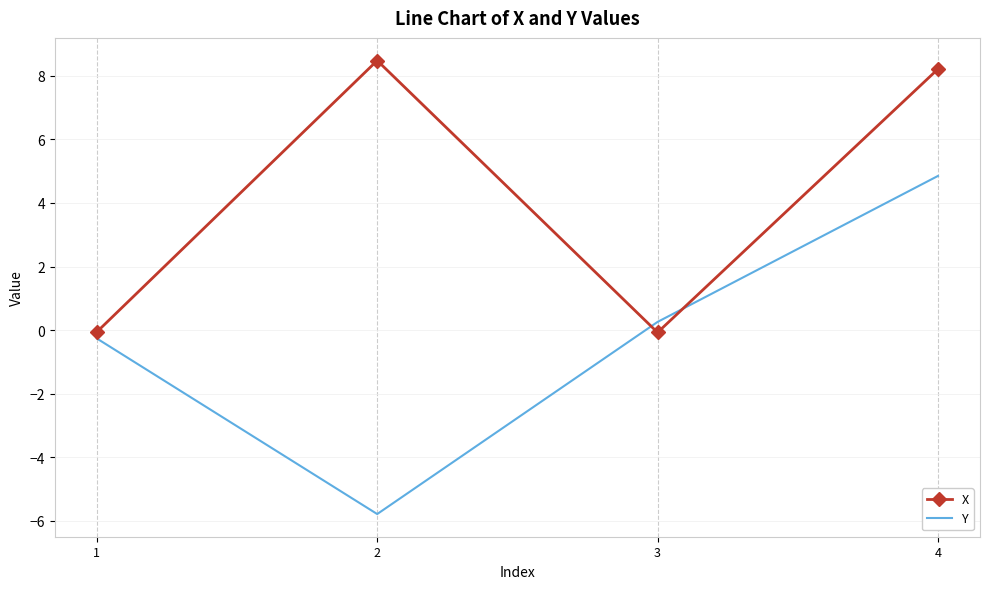

Count the number of categories in the chart.

4